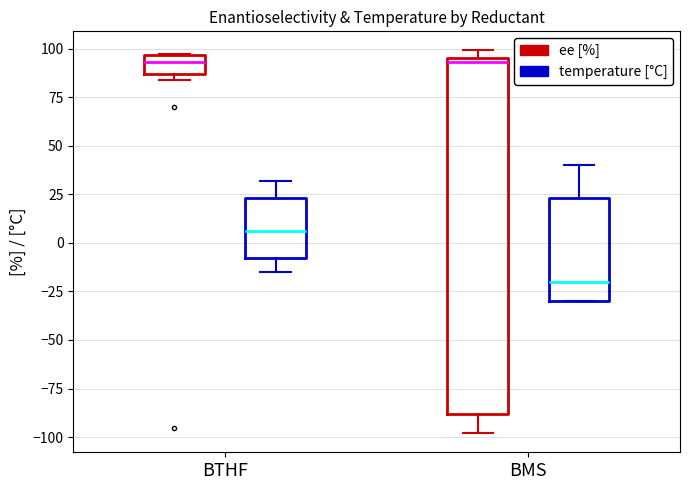

Reading left to right, transcribe this box plot: for each box, give where its median line is, the range the box spans, and where its two whiskers end, as read against the y-axis. The values are not printed on the chart, so give them approximately, as read against the axis.

BTHF (ee [%]): median 95 (just below the box's upper edge), box 85 to 95, whiskers 85 (just below the box's lower edge) to 100
BTHF (temperature [°C]): median 5, box -5 to 25, whiskers -15 to 30
BMS (ee [%]): median 95 (just below the box's upper edge), box -90 to 95, whiskers -100 to 100
BMS (temperature [°C]): median -20, box -30 to 25, whiskers -30 to 40